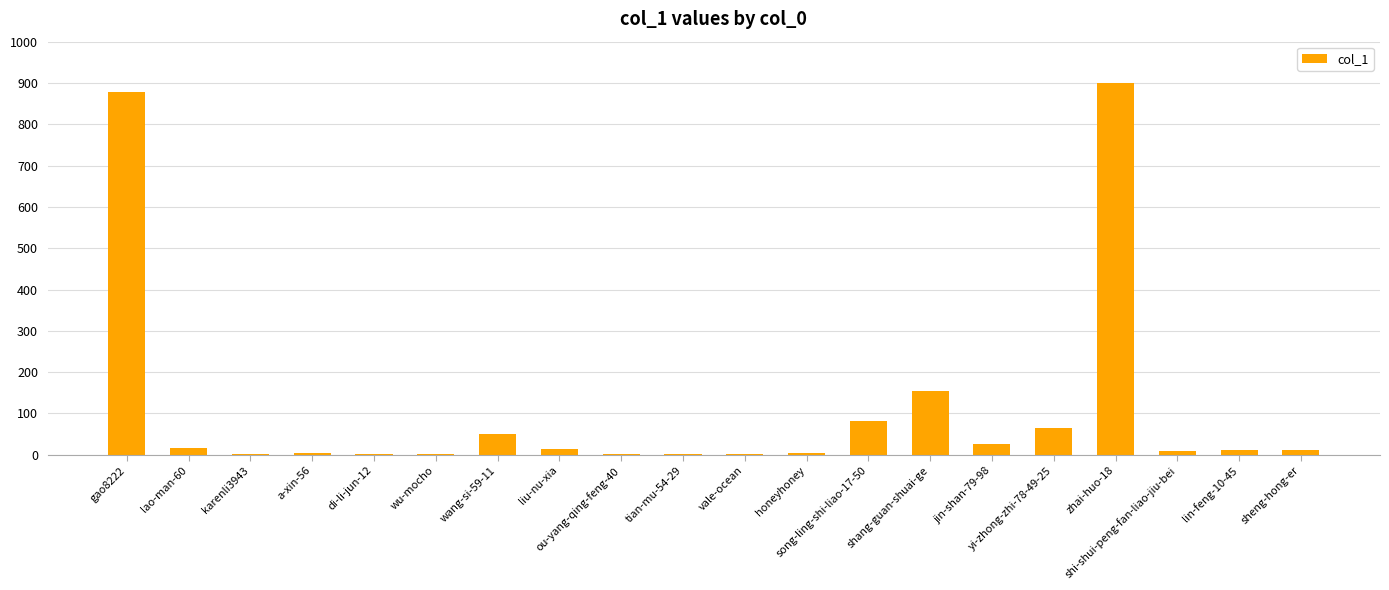

What is the greatest value displayed?

901